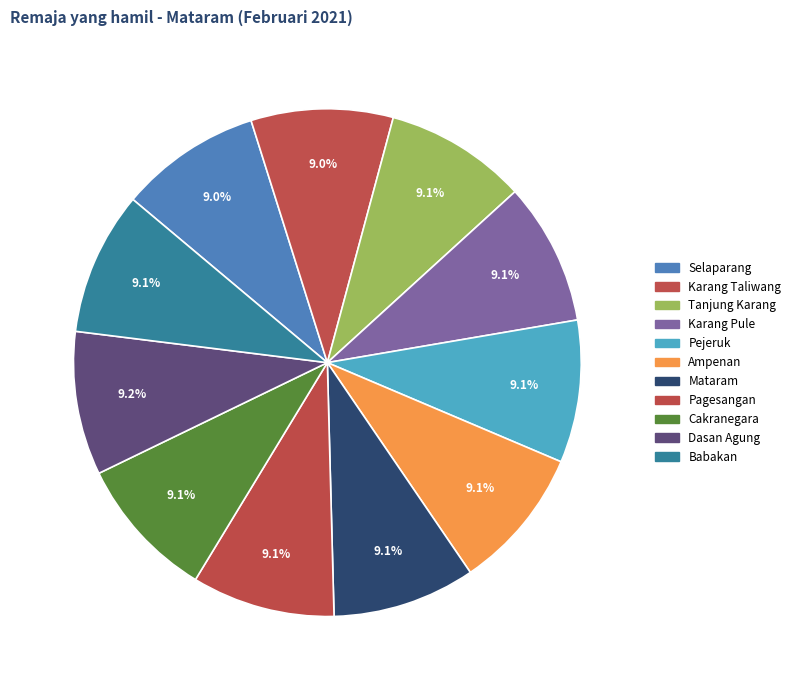

How many segments does this pie chart have?

11